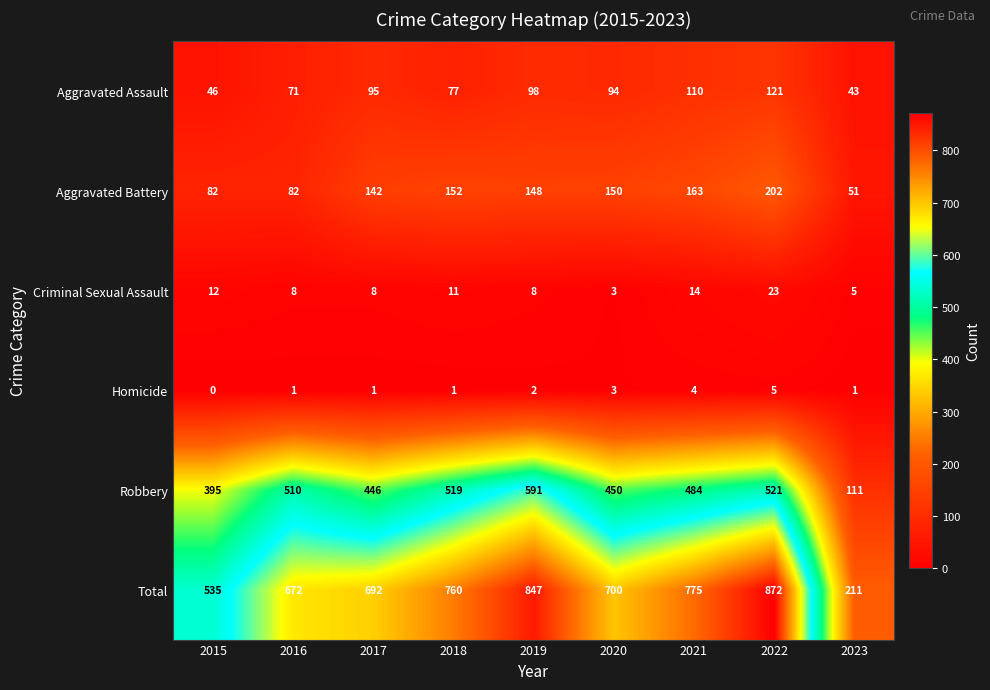

How many categories are shown in the chart?

9